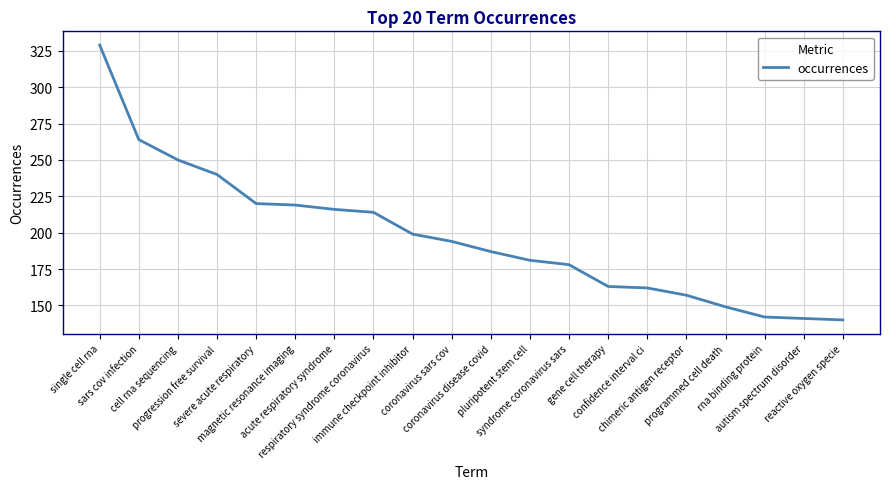

What is the sum of all values?

3945